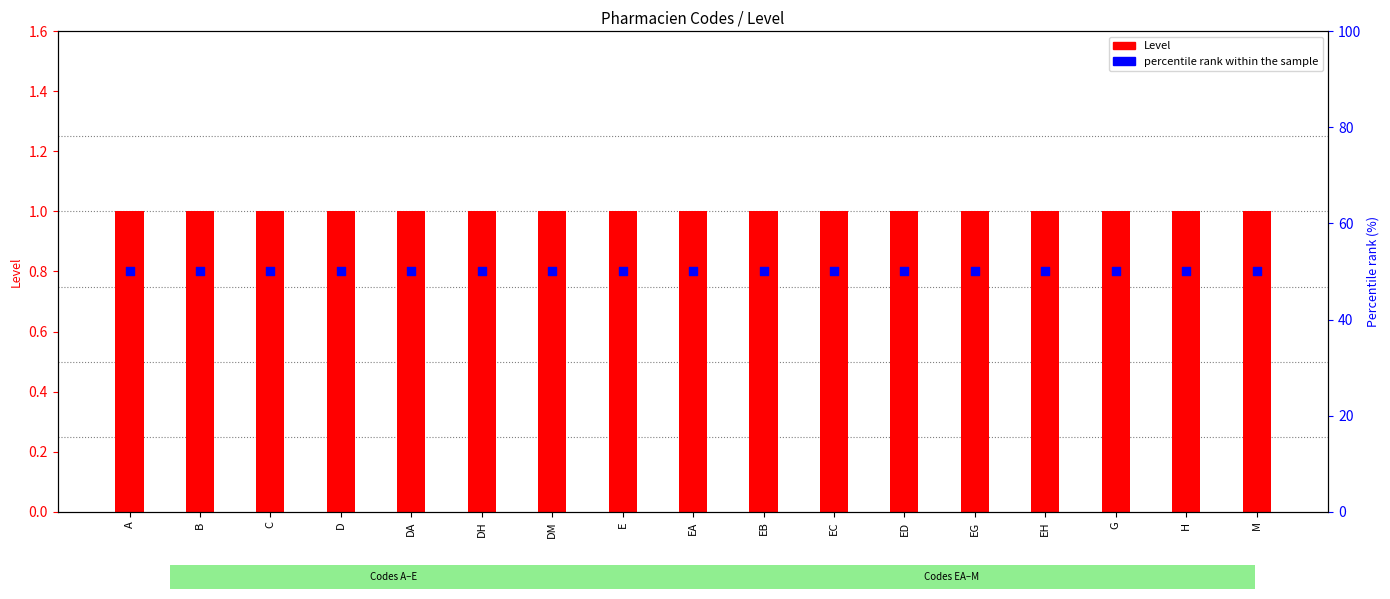

What is the total value across all series at A?

51